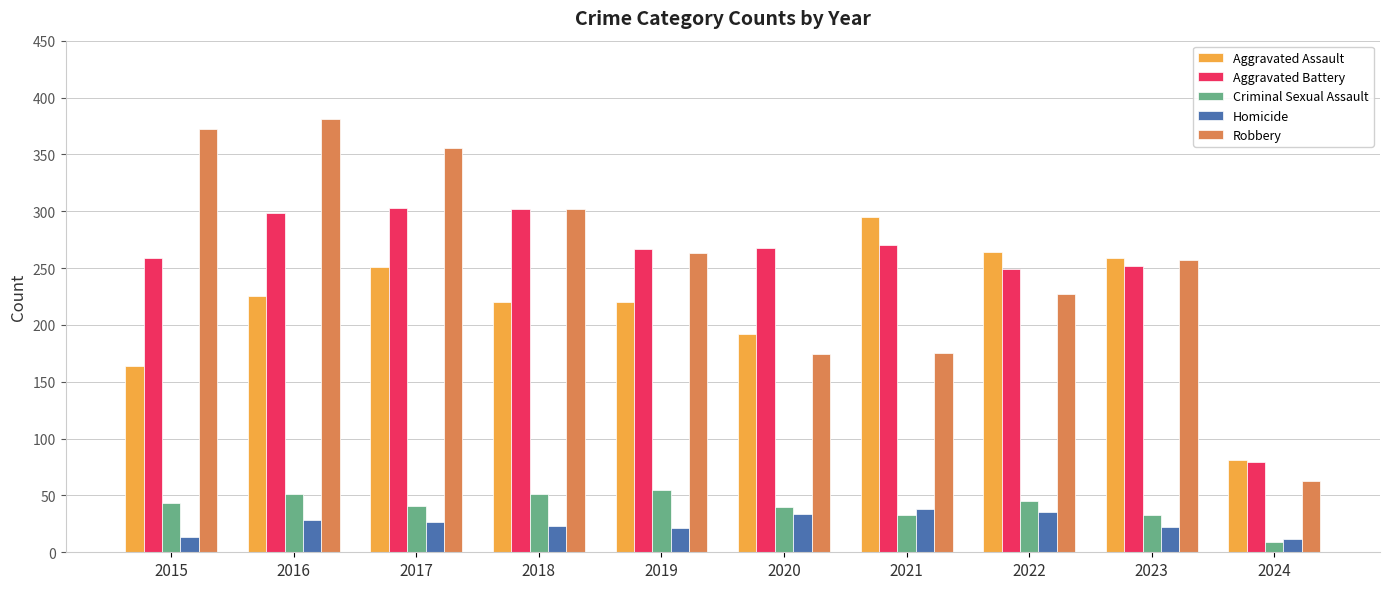

Is it true that Aggravated Battery equals 98 at 2021?

False